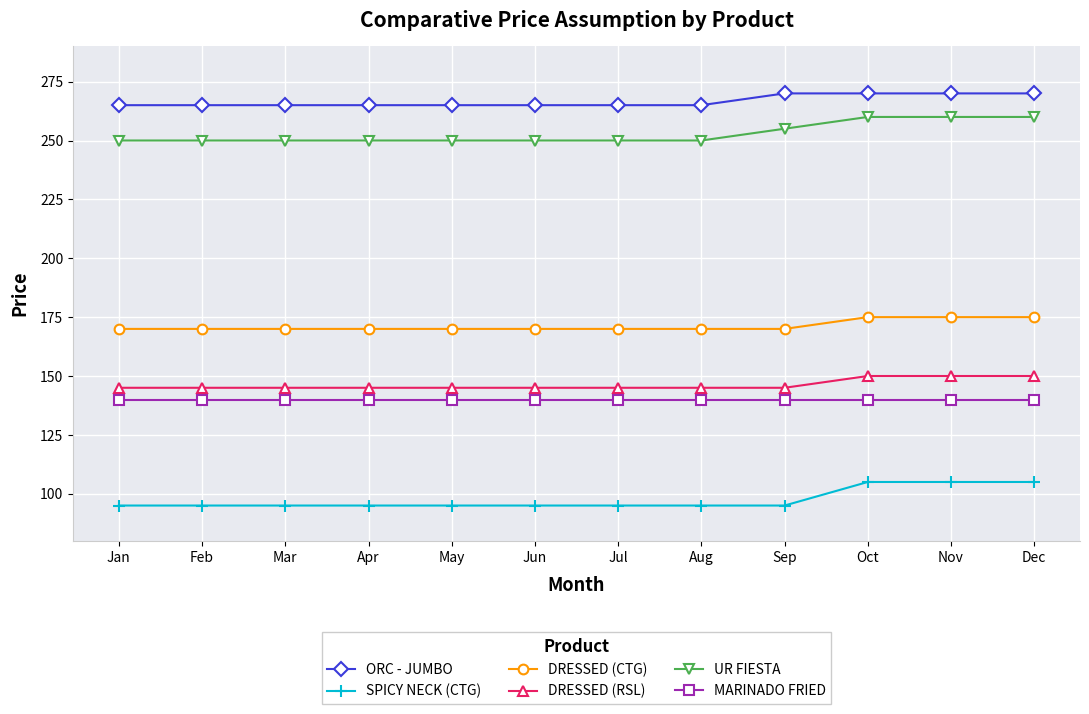

Rank the series at Sep from lowest to highest value.

SPICY NECK (CTG), MARINADO FRIED, DRESSED (RSL), DRESSED (CTG), UR FIESTA, ORC - JUMBO